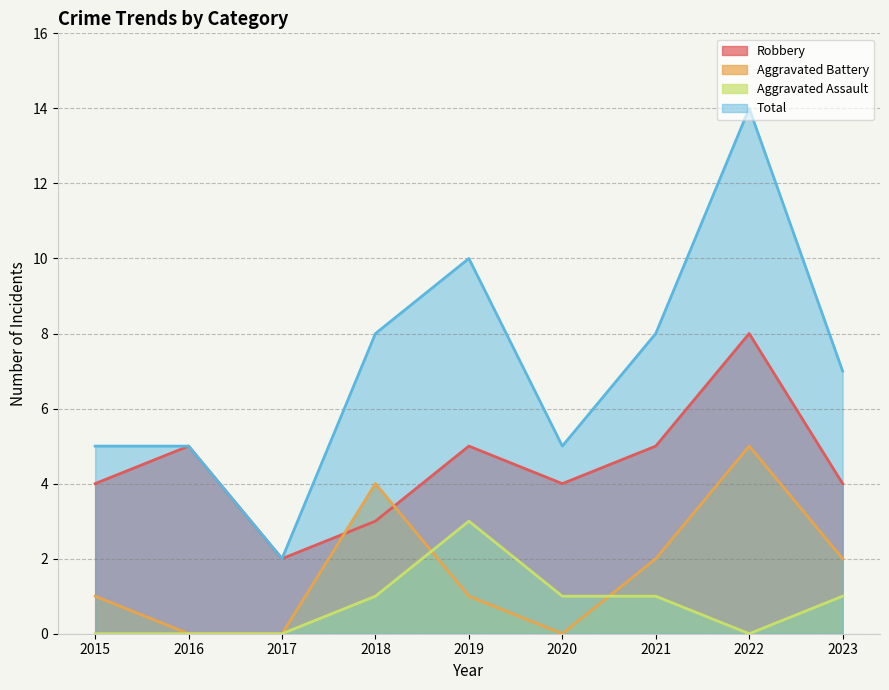

True or false: Aggravated Assault and Total intersect in this chart.

False